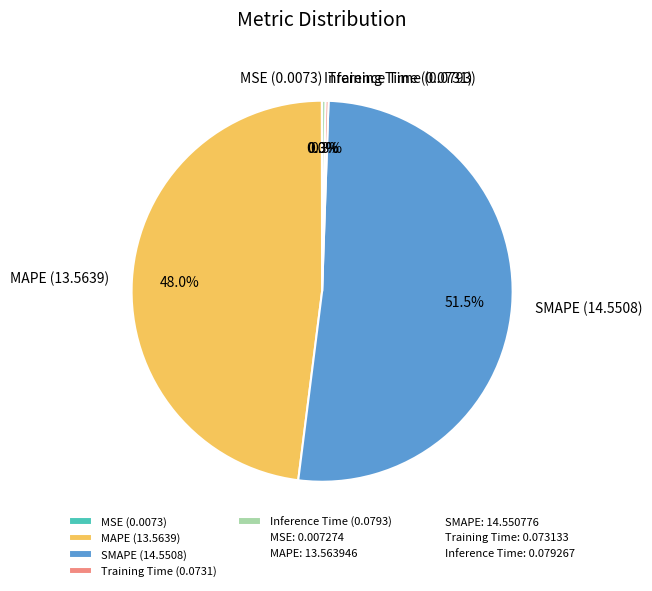

What portion of the pie excludes MAPE (13.5639)?

52.0%